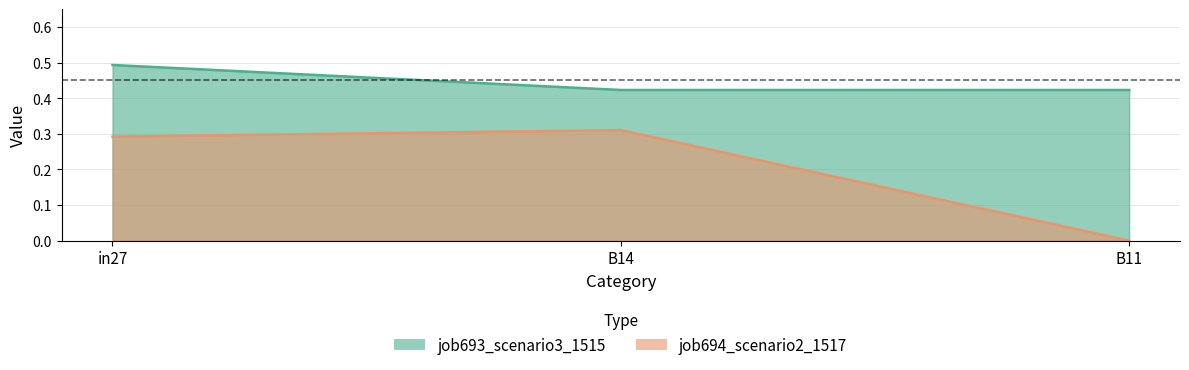

What is the value of the job693_scenario3_1515 point at the 3rd from the left?

0.4